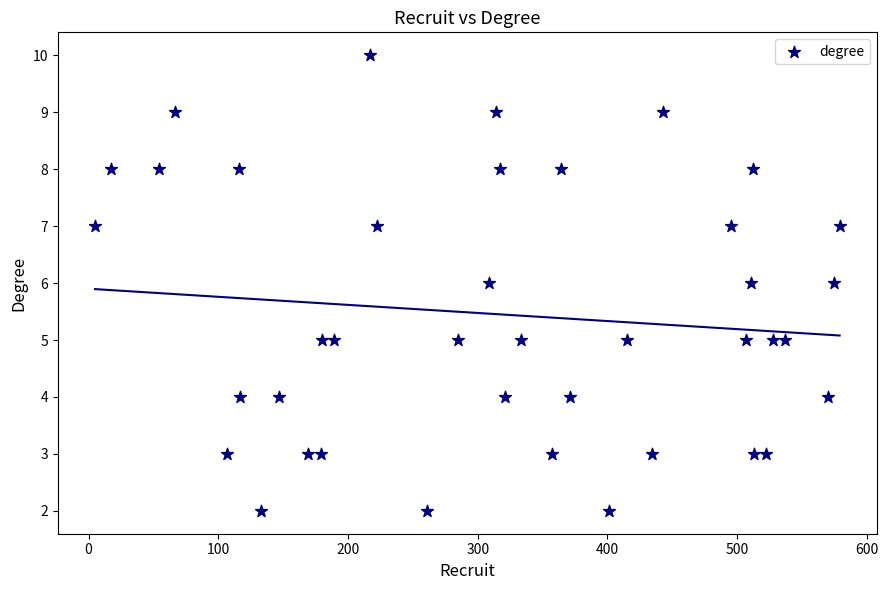

What is the range of Y values (max minus min)?

8